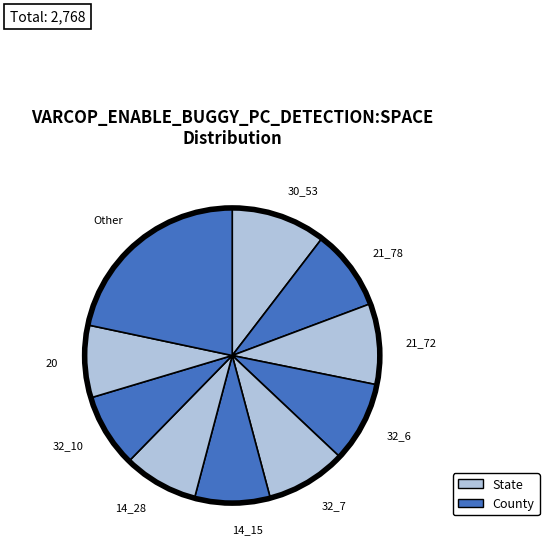

What is the ratio of the value at 32_6 to the value at 32_10?

1.1